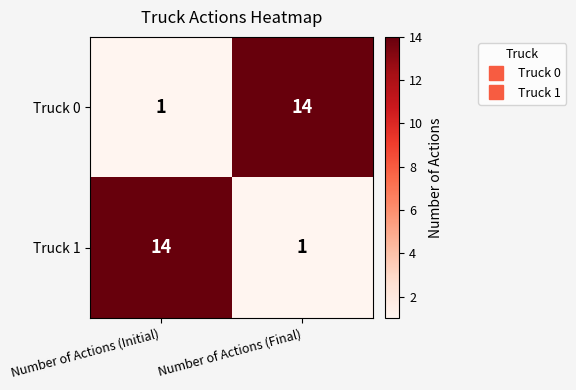

Reading left to right, what are all the values shown in this chart?

Truck 0: 1	14
Truck 1: 14	1